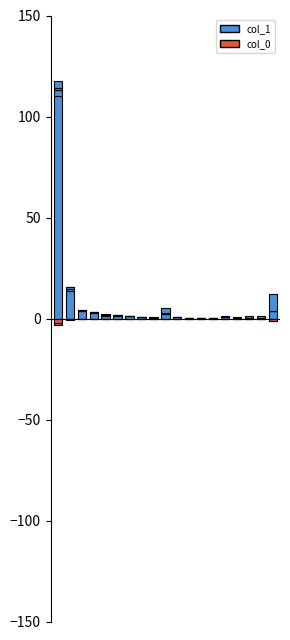

The value of col_0 at 15 is -0.0. True or false?

True